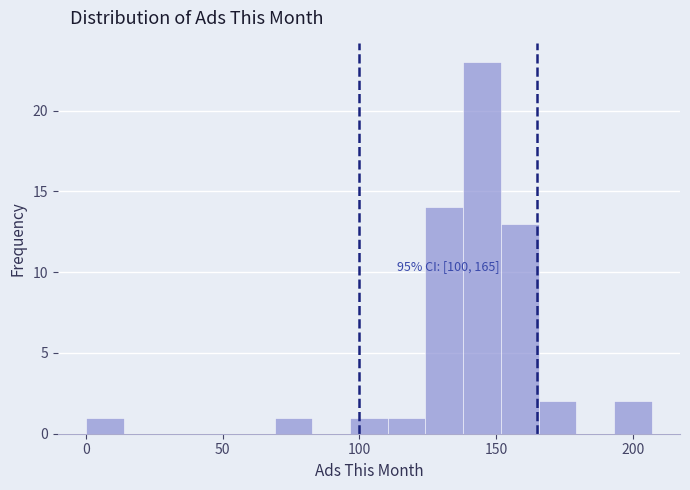

Around what value on the x-axis is the tallest bar? Give the approximate position of its centre, as read against the axis.

145